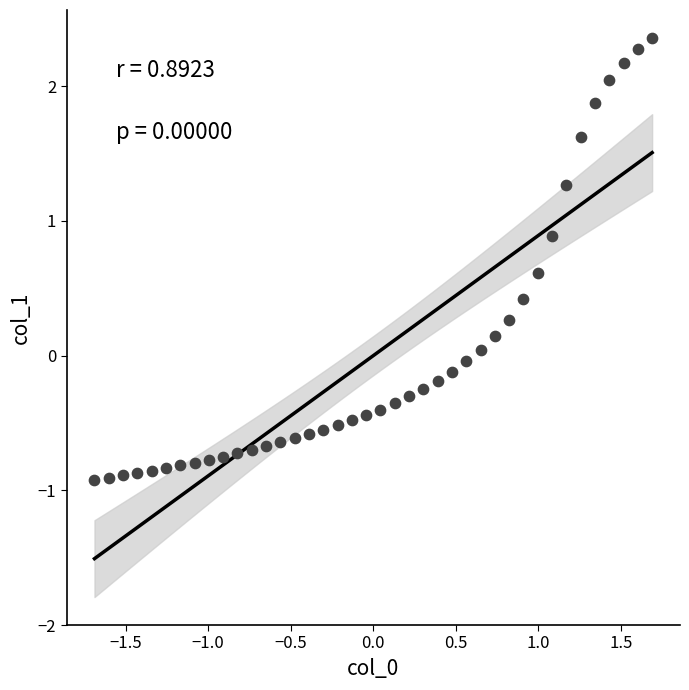

What is the range of Y values (max minus min)?

3.3